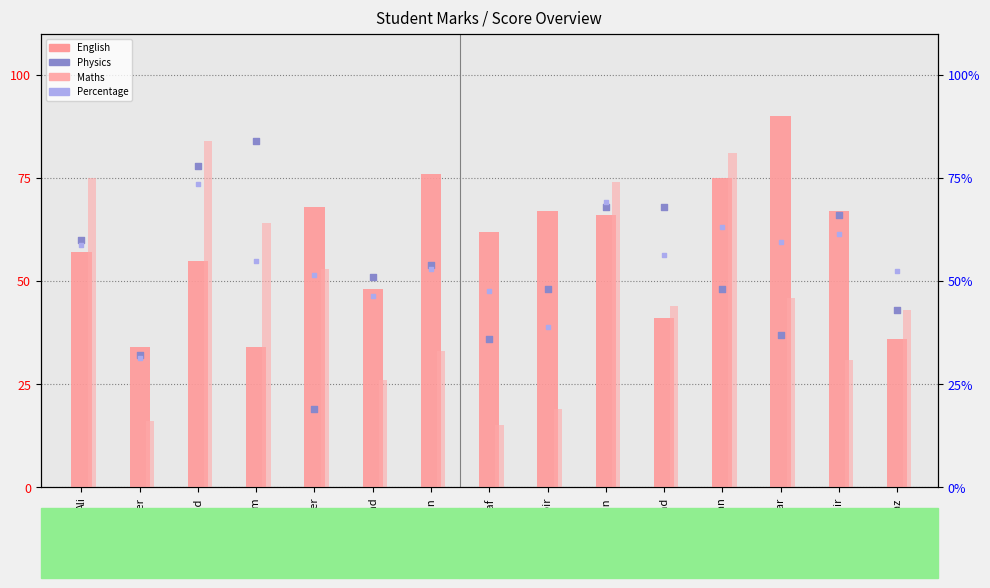

At which category is the sum across all series the highest?

Naveed